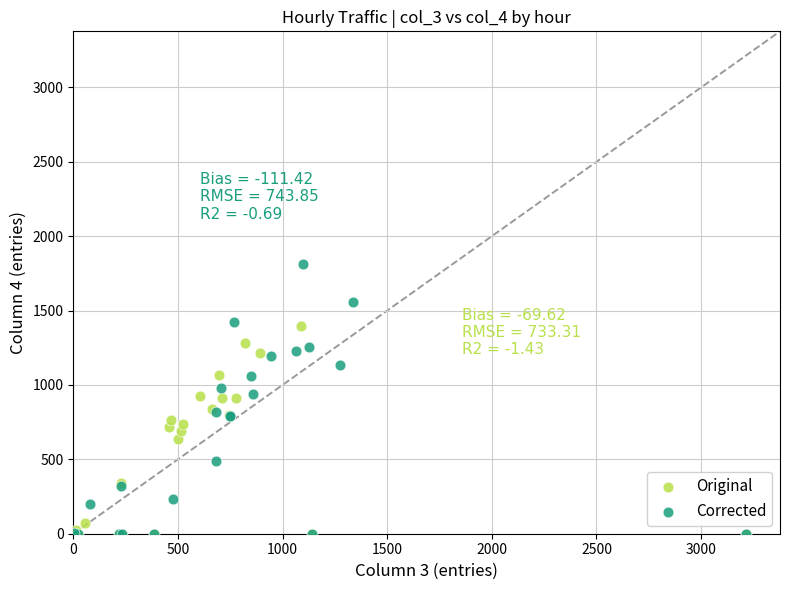

Which series contains the highest Y value?

Corrected